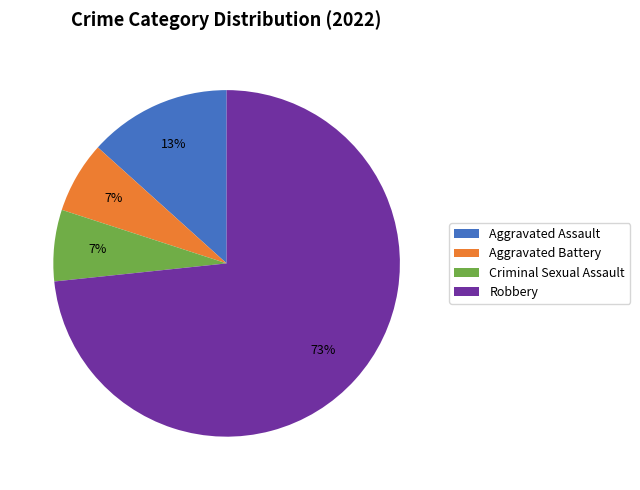

Count the number of slices in the pie.

4